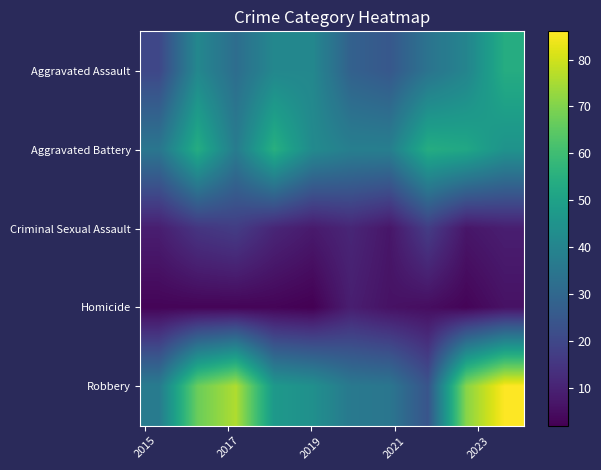

Which series has the largest total across all categories?

Robbery